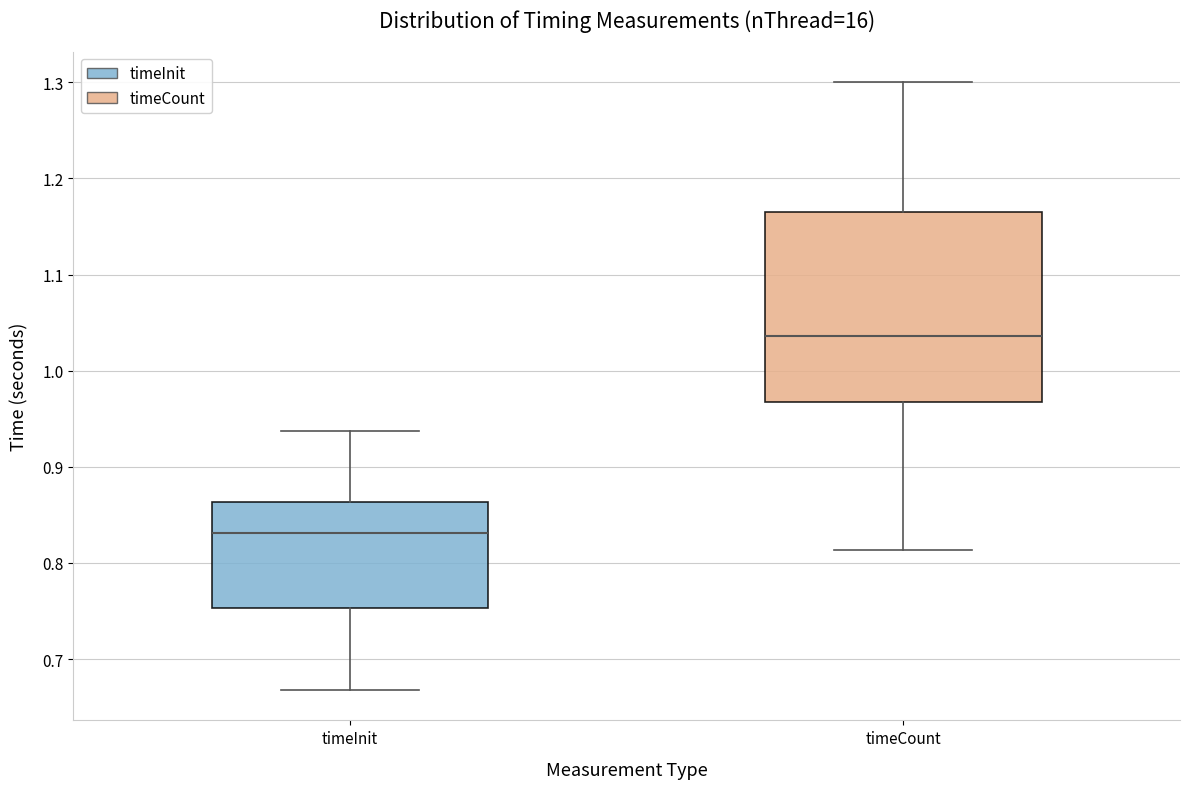

Which box has the highest median line?

timeCount